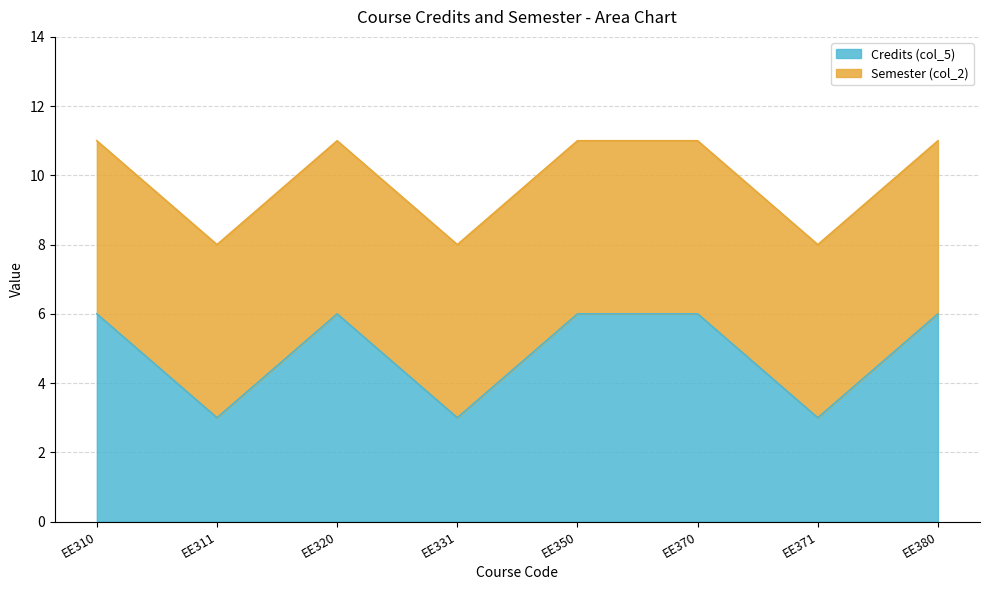

True or false: there are more than 0 points higher than both neighbors.

True